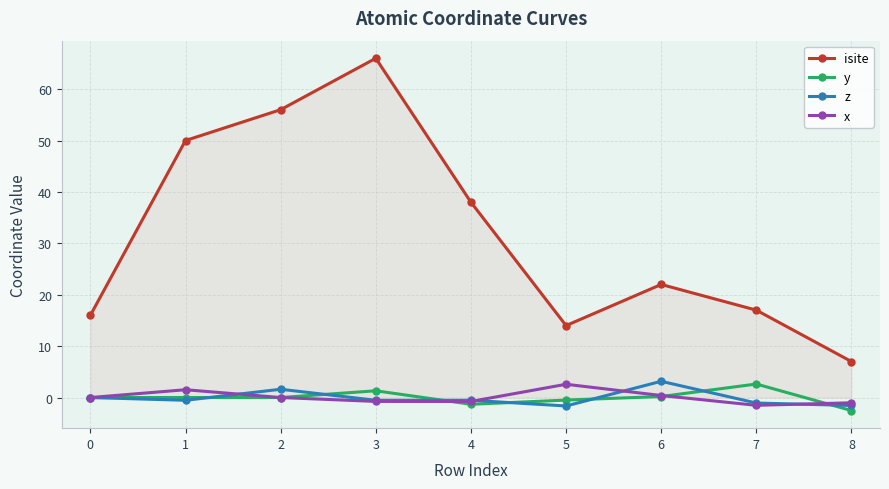

At which category does the chart reach its peak across all series?

3